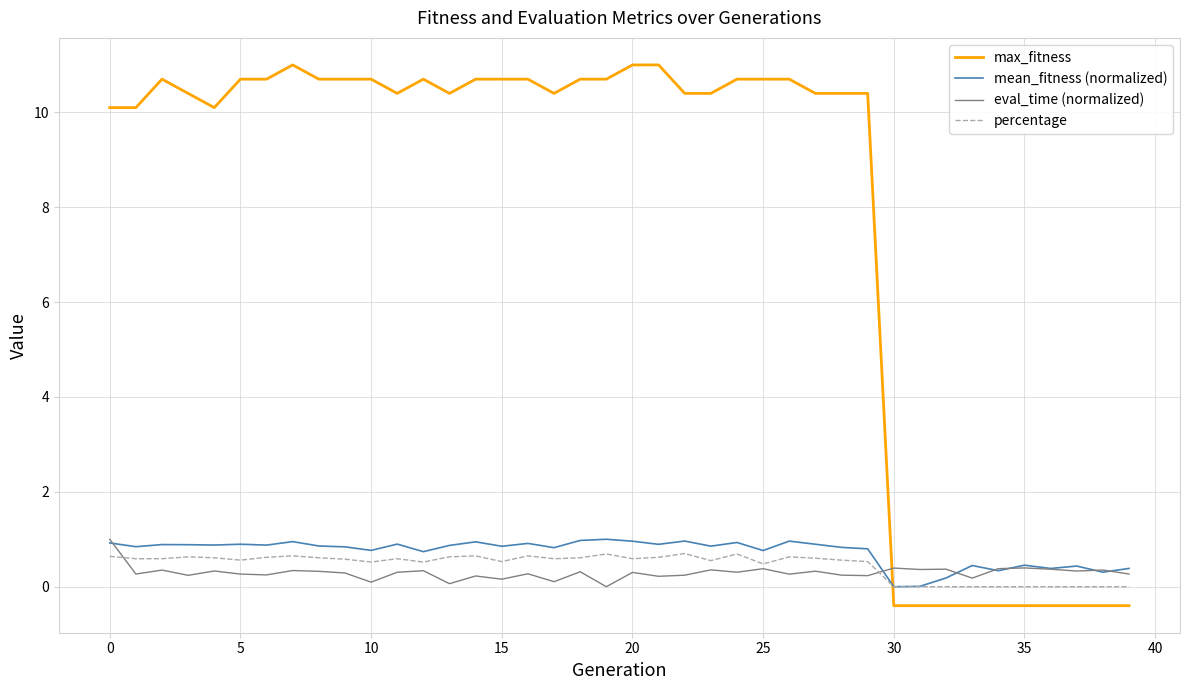

Which series has the largest total across all categories?

max_fitness